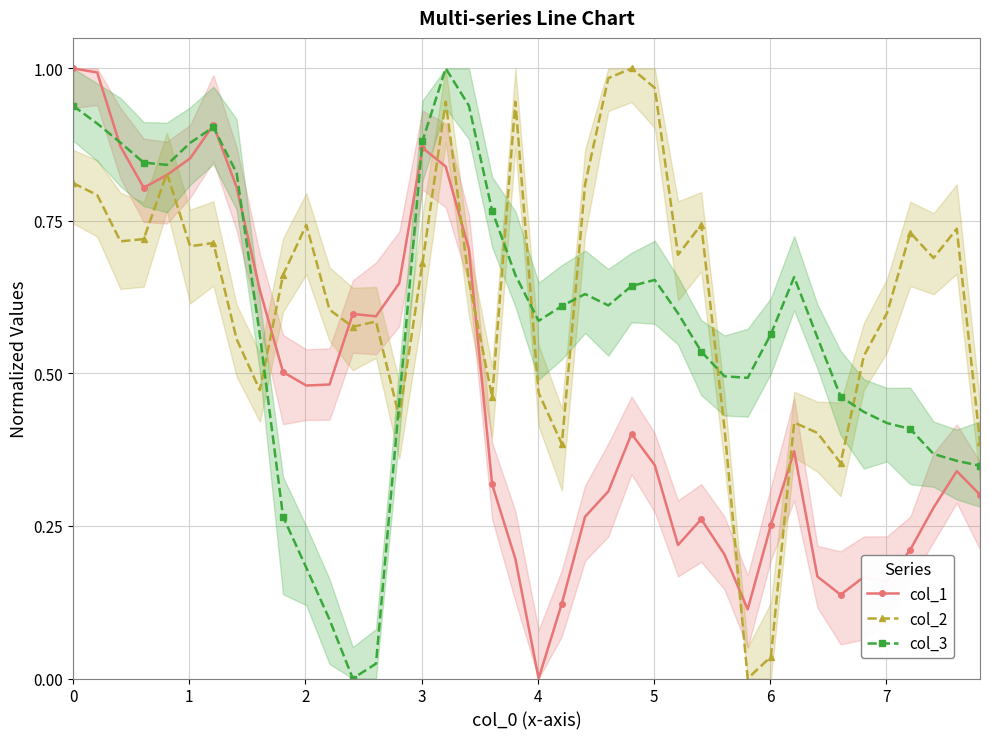

Does the chart have visible grid lines?

Yes